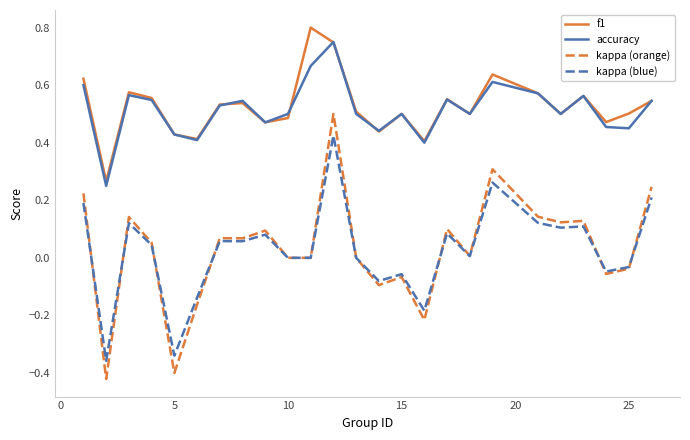

Which series has the largest range (max minus min)?

kappa (orange)